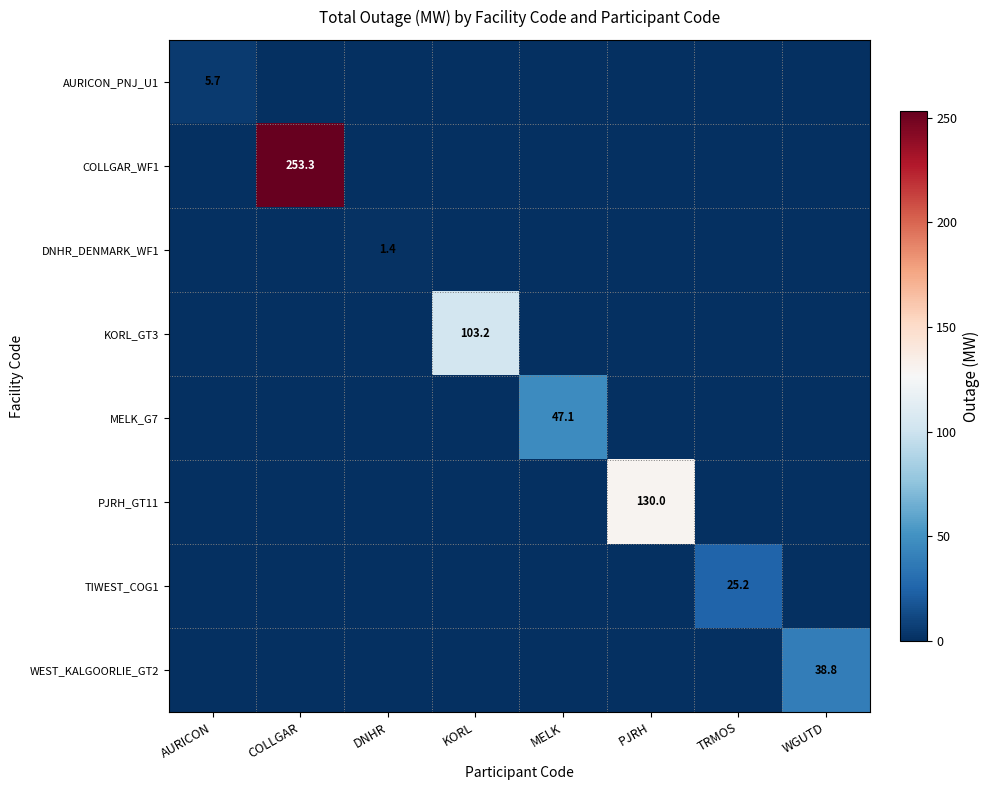

How many values in MELK_G7 are above zero?

1